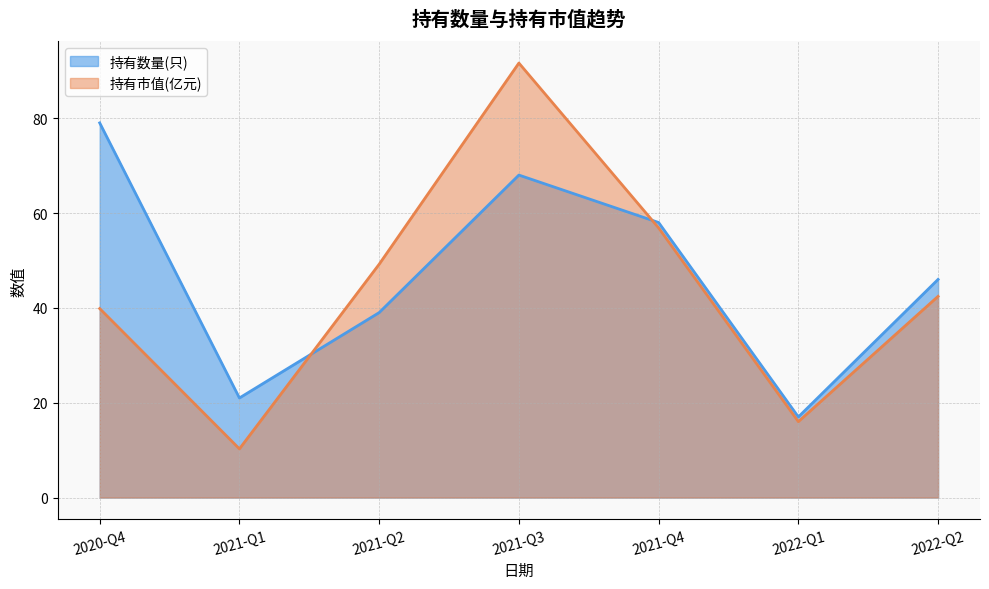

At which category is the sum across all series the highest?

2021-Q3